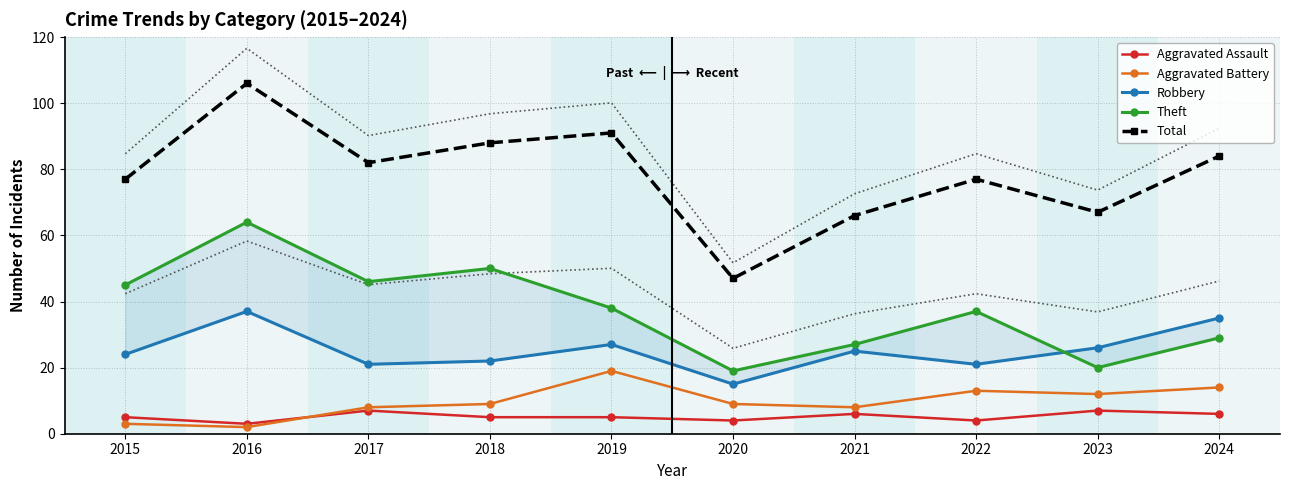

How many data points does each series have?

10